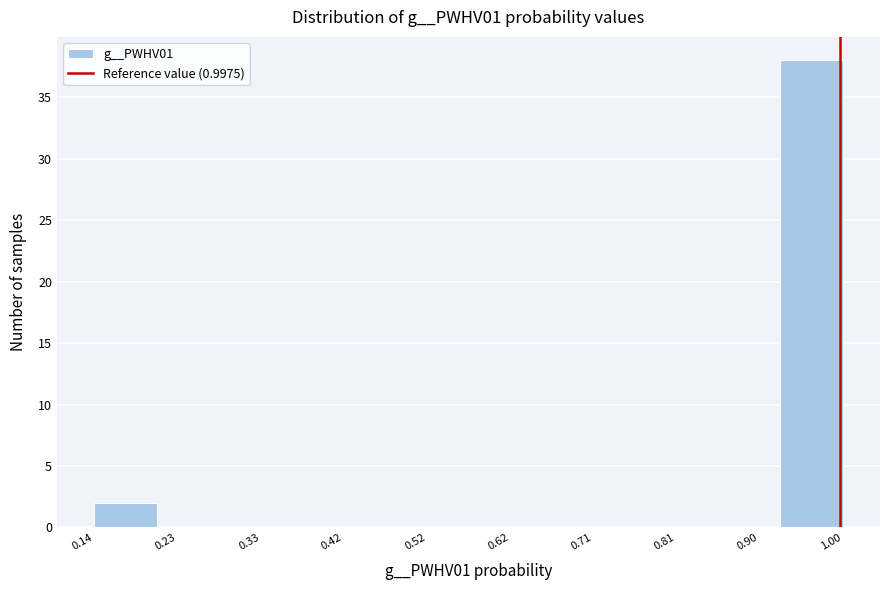

What is the height of the bar covering 0.14 to 0.21 on the x-axis? Neither the bar edges nor the heights are printed on the chart, so give them approximately, as read against the axes.

2